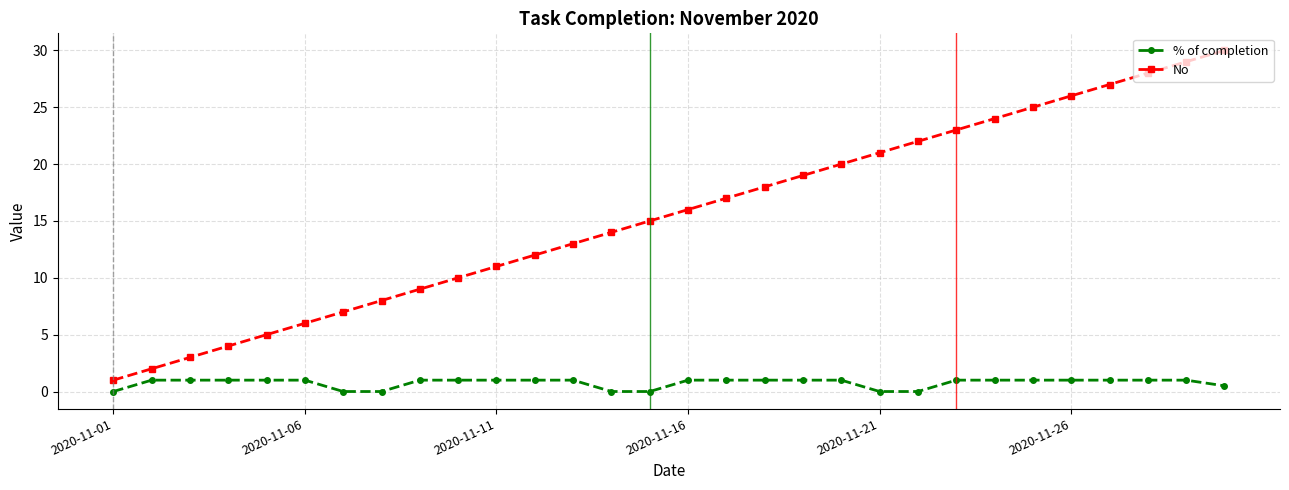

How many data points does each series have?

30